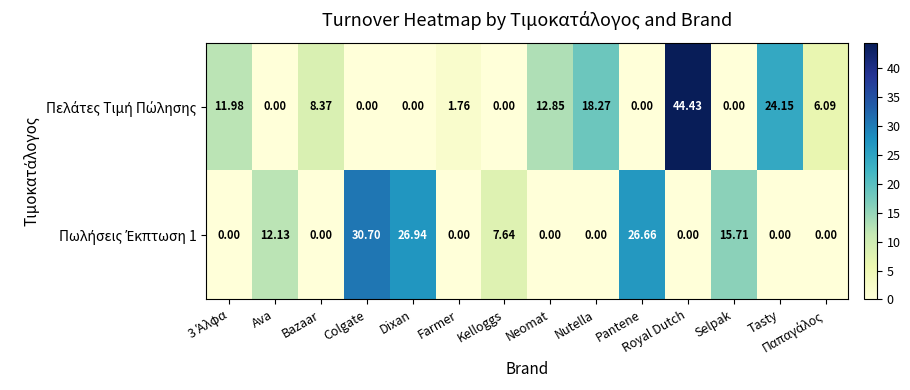

Which label corresponds to the largest value in the chart?

Royal Dutch